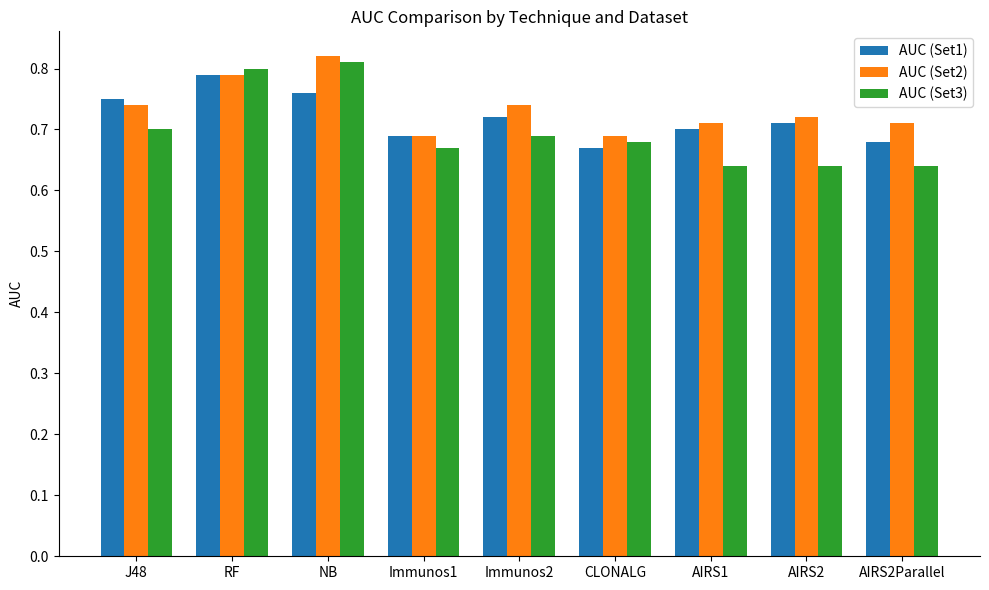

What is the sum of all AUC (Set3) values?

6.3